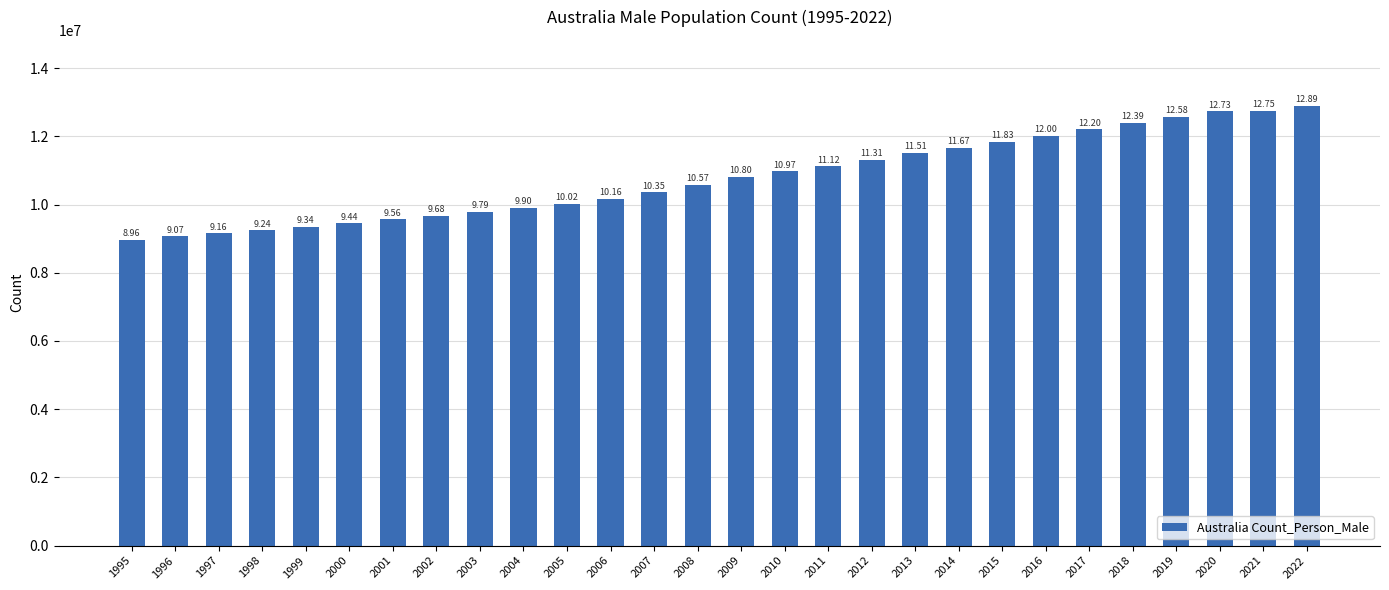

Are the bars horizontal?

No